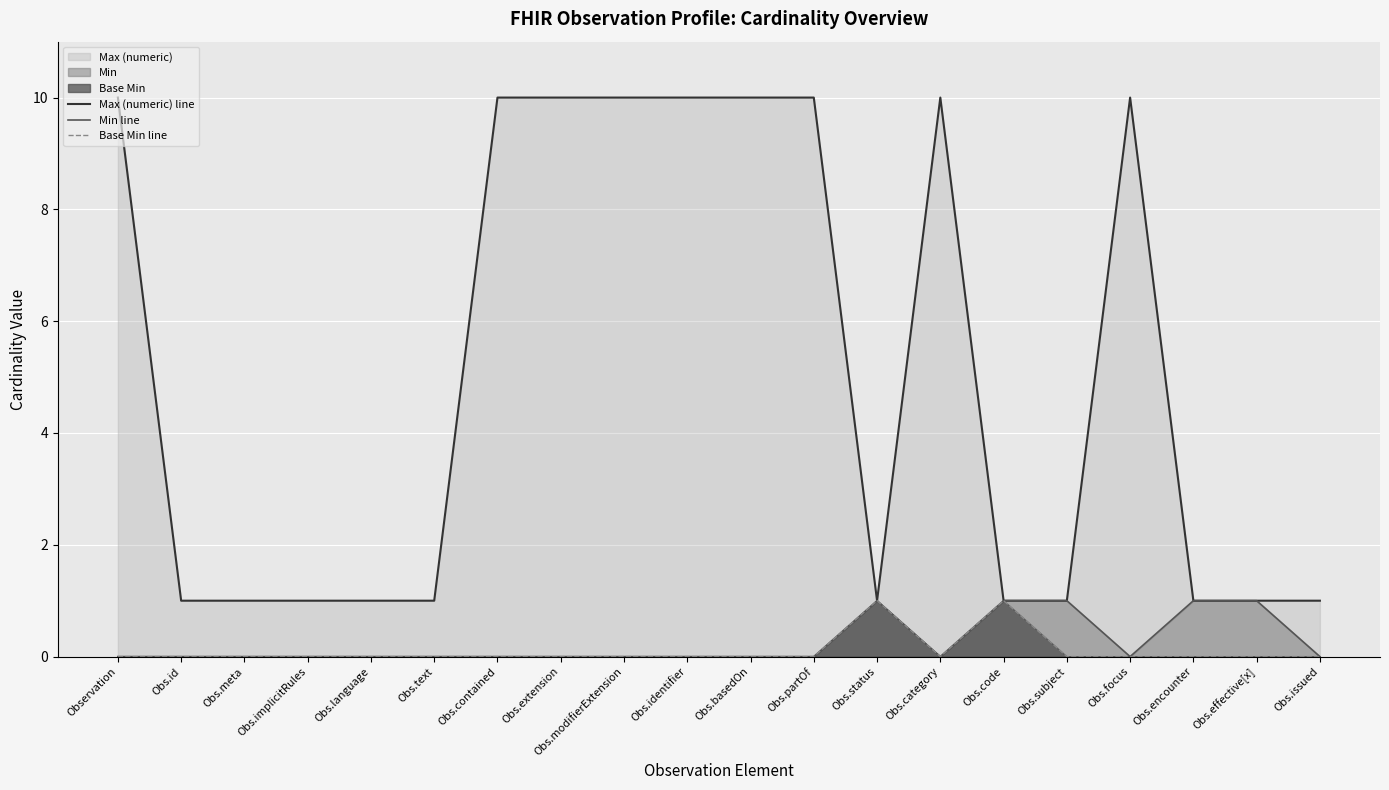

Reading left to right, extract all data points from this chart.

Max (numeric) line: 10	1	1	1	1	1	10	10	10	10	10	10	1	10	1	1	10	1	1	1
Min line: 0	0	0	0	0	0	0	0	0	0	0	0	1	0	1	1	0	1	1	0
Base Min line: 0	0	0	0	0	0	0	0	0	0	0	0	1	0	1	0	0	0	0	0